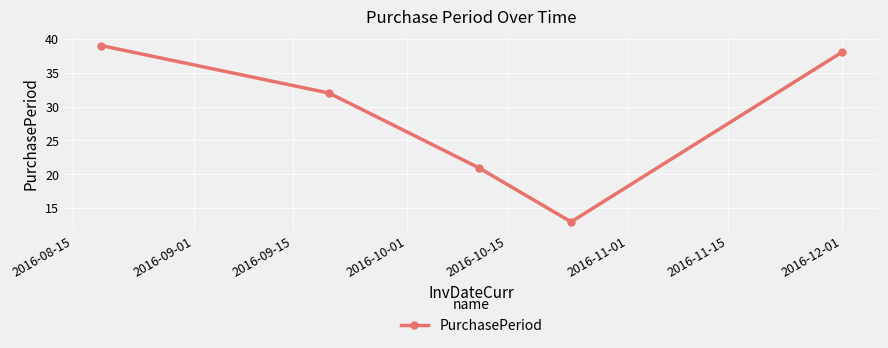

What is the average value?

29